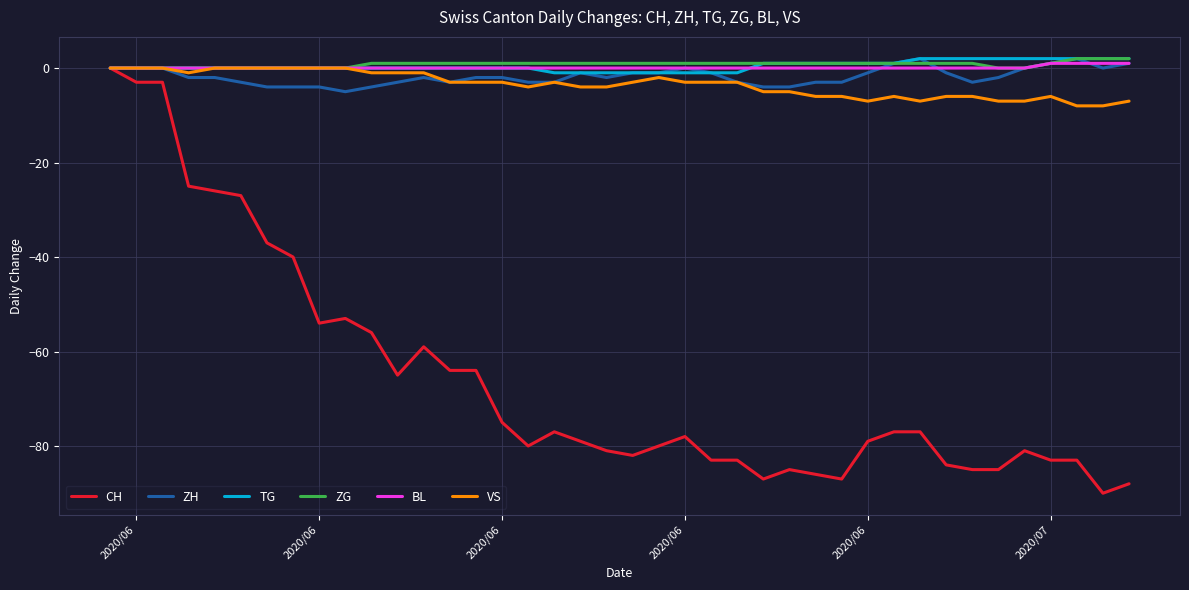

Which series has the largest range (max minus min)?

CH